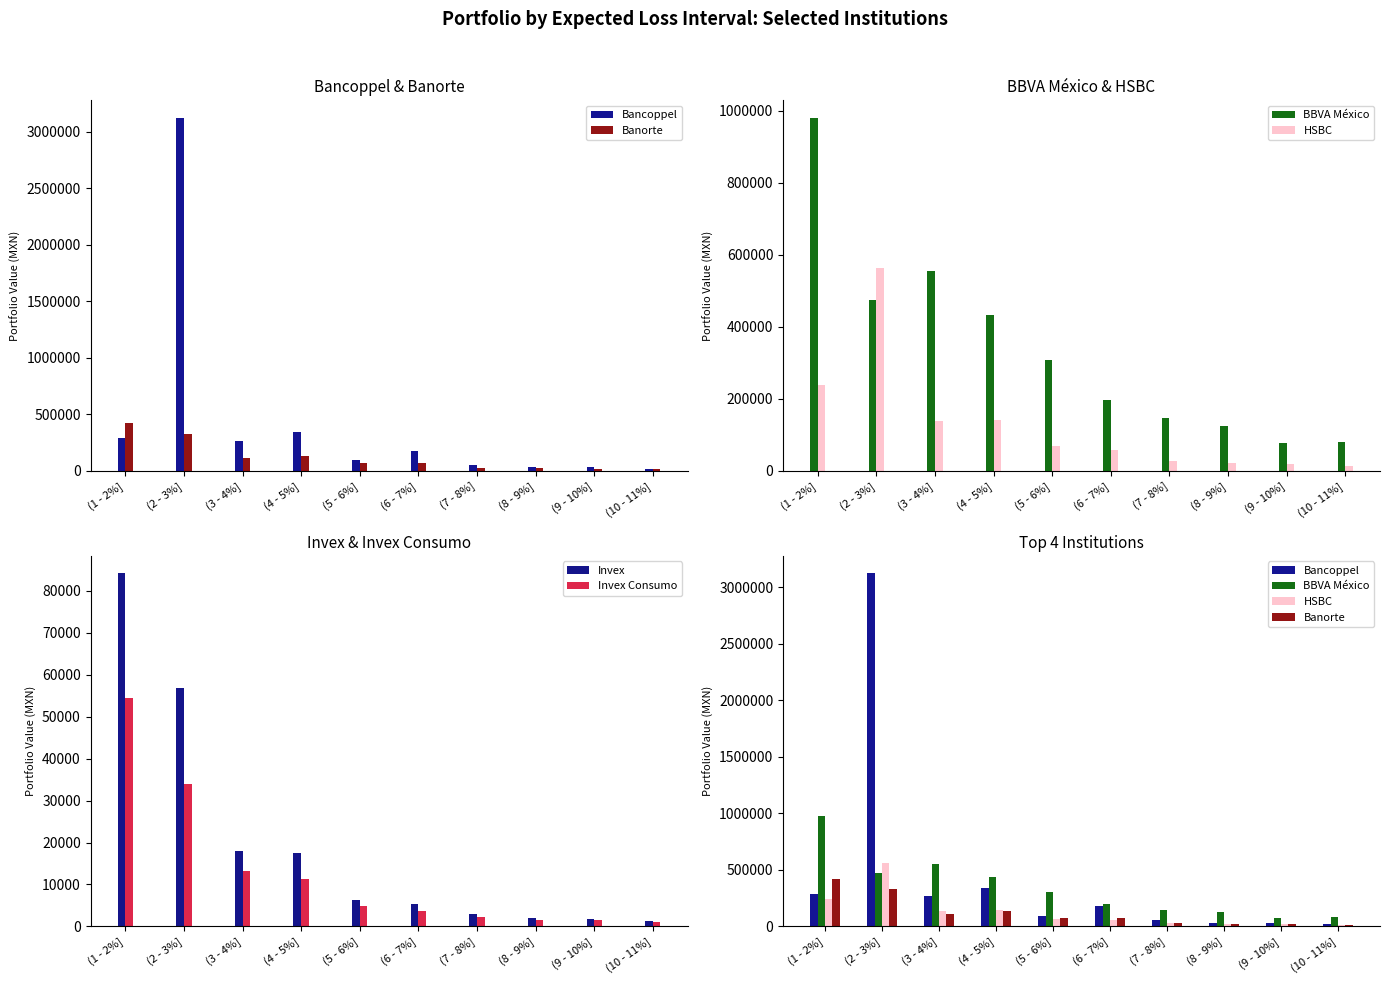

What is the difference between the maximum and second lowest values in the Invex series?

82258